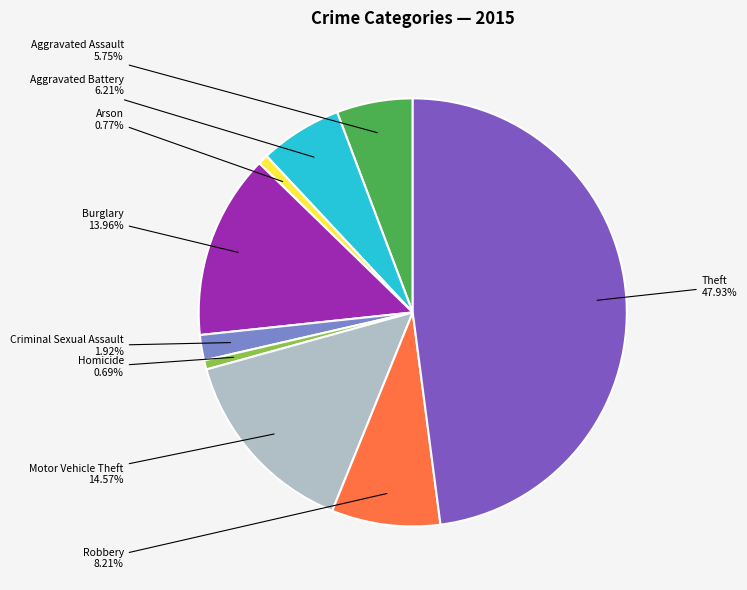

How much of the chart is everything except Motor Vehicle Theft?

85.4%